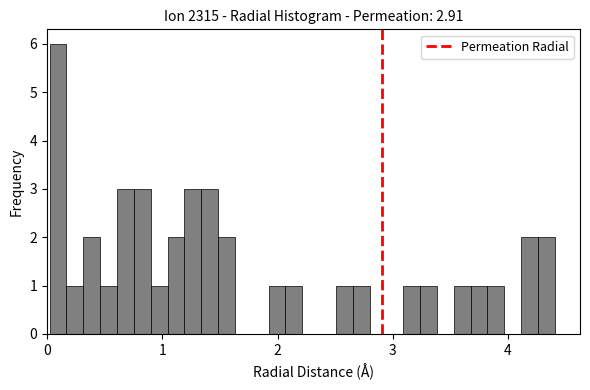

Around what value on the x-axis is the tallest bar? Give the approximate position of its centre, as read against the axis.

0.1